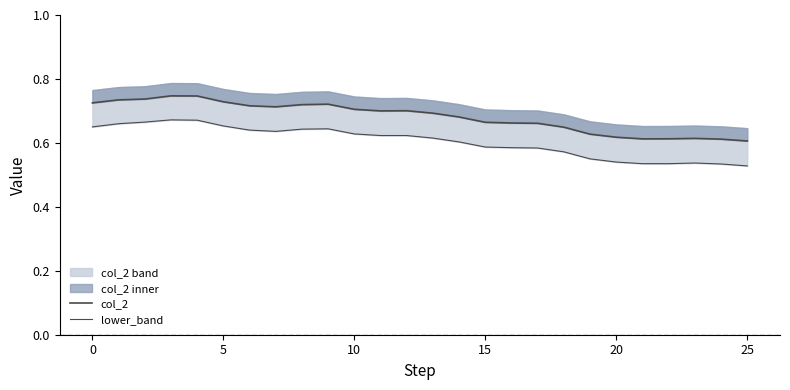

How many interior local valleys does the lower_band series have?

1